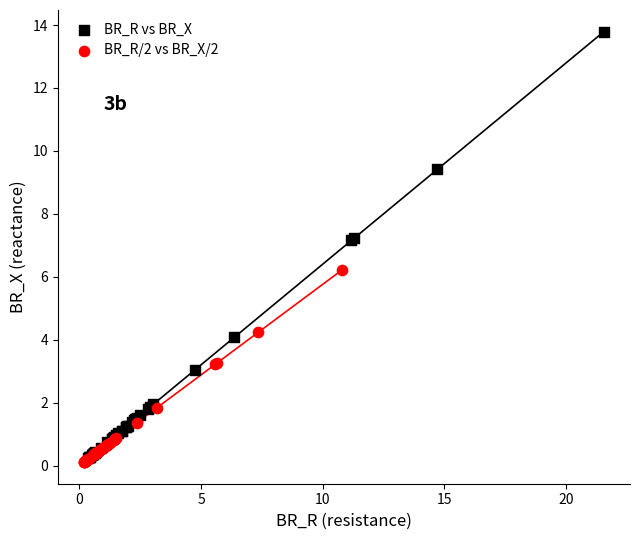

Which series reaches the minimum Y coordinate?

BR_R/2 vs BR_X/2